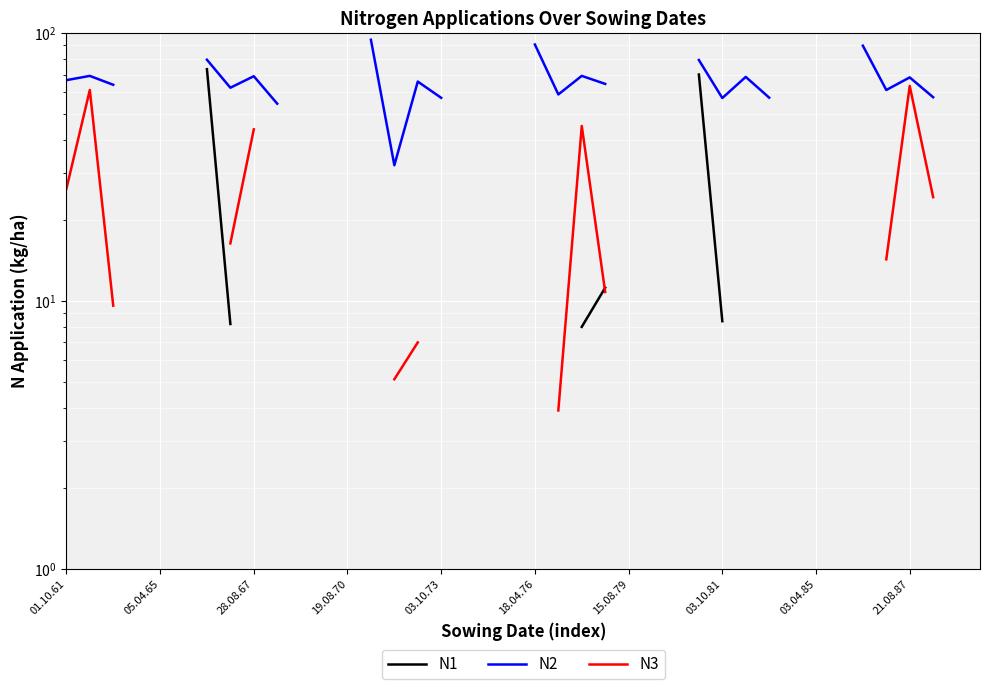

Which label corresponds to the smallest value in the chart?

21